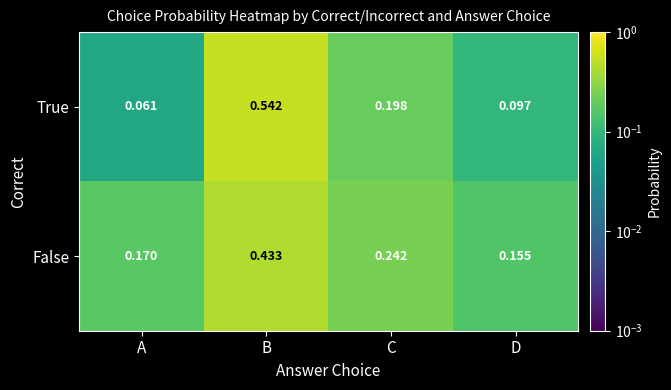

Where is True nearest to the value 0?

A